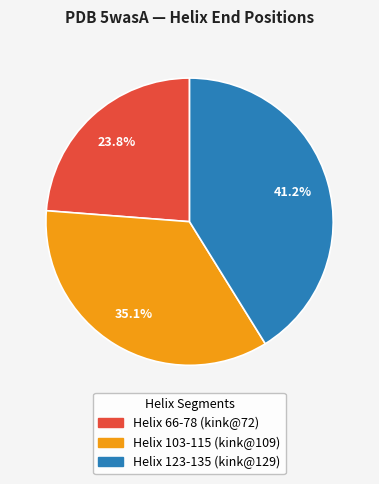

What percentage is the Helix 103-115 (kink@109) slice, to the nearest percent?

35%